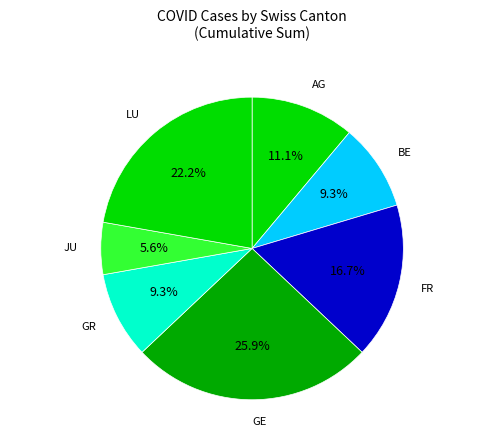

Is there any slice that represents more than half of the pie?

No